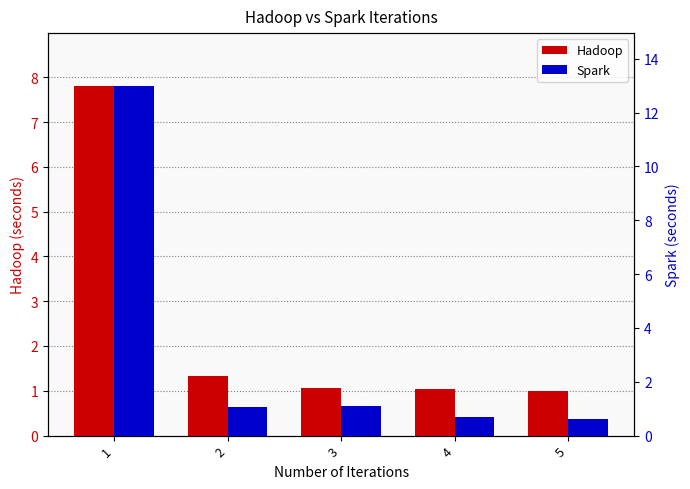

List the series in order of their overall mean, lowest first.

Hadoop, Spark